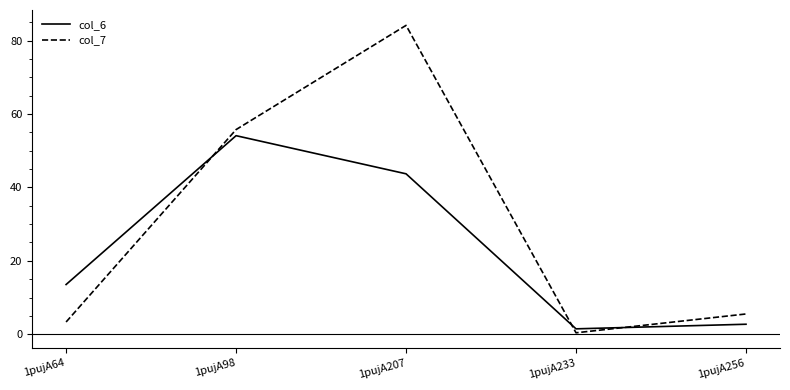

Rank the series at 1pujA98 from lowest to highest value.

col_6, col_7